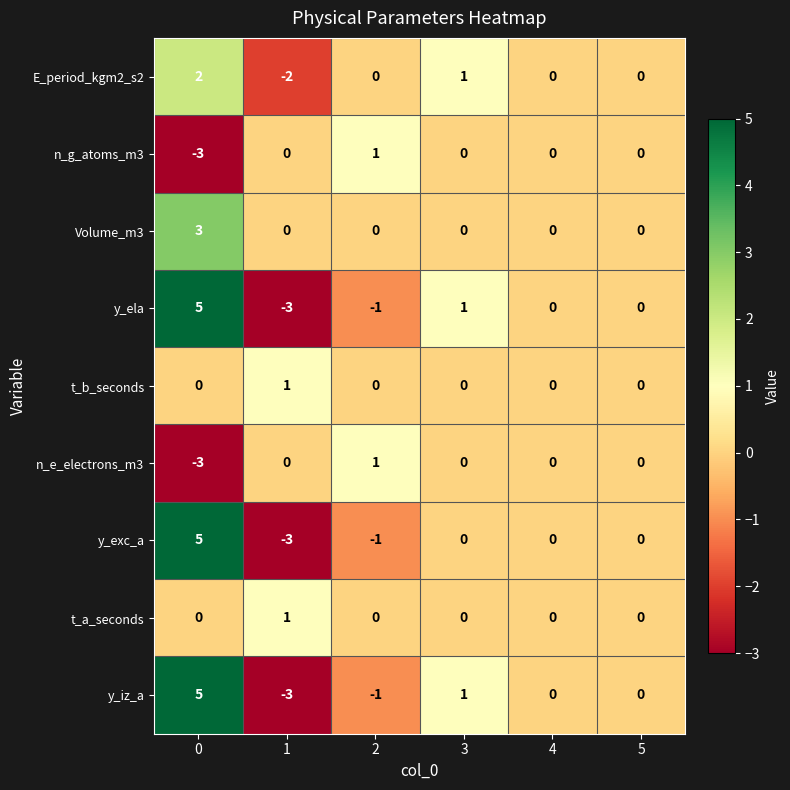

The y_ela series shows 0 at 5. True or false?

True